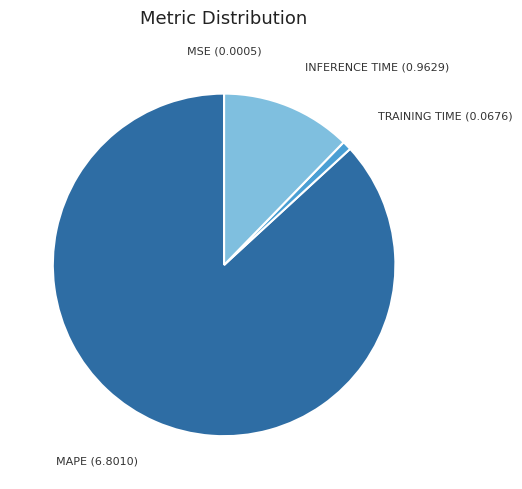

Is there any slice that represents more than half of the pie?

Yes